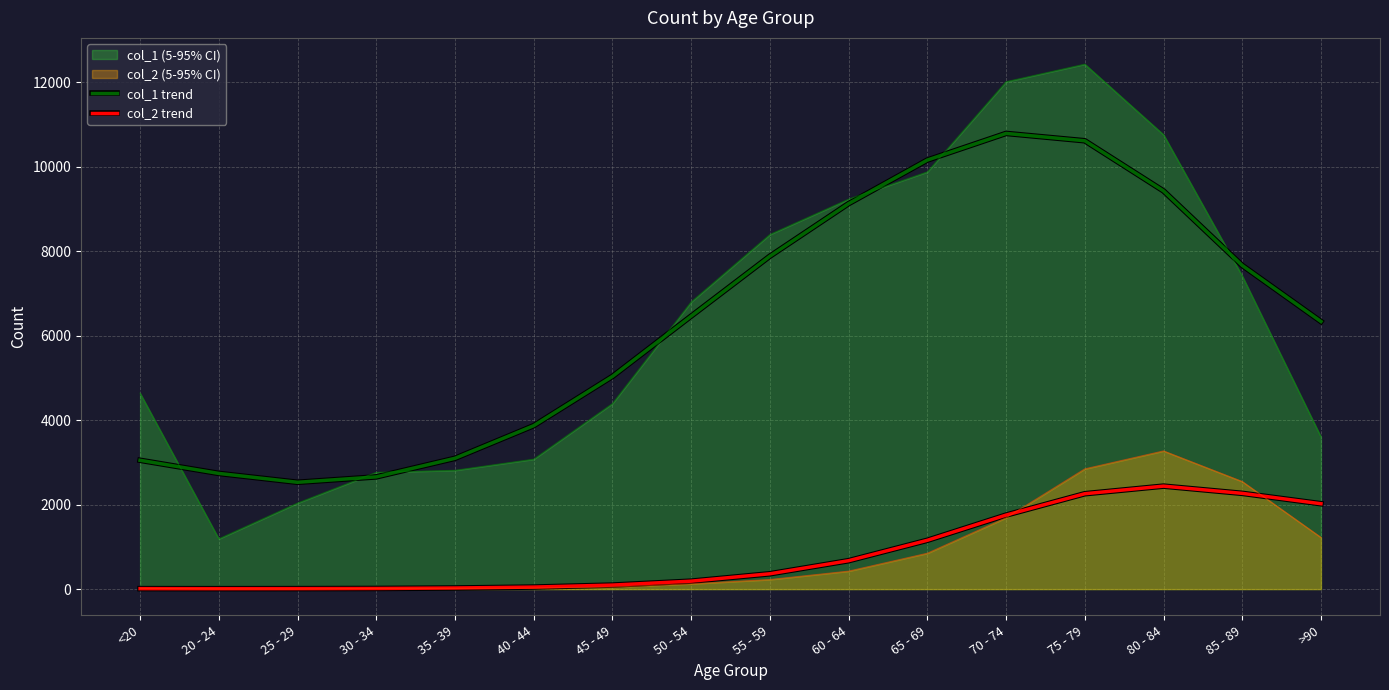

Rank the series by their average value, from lowest to highest.

col_2 trend, col_1 trend